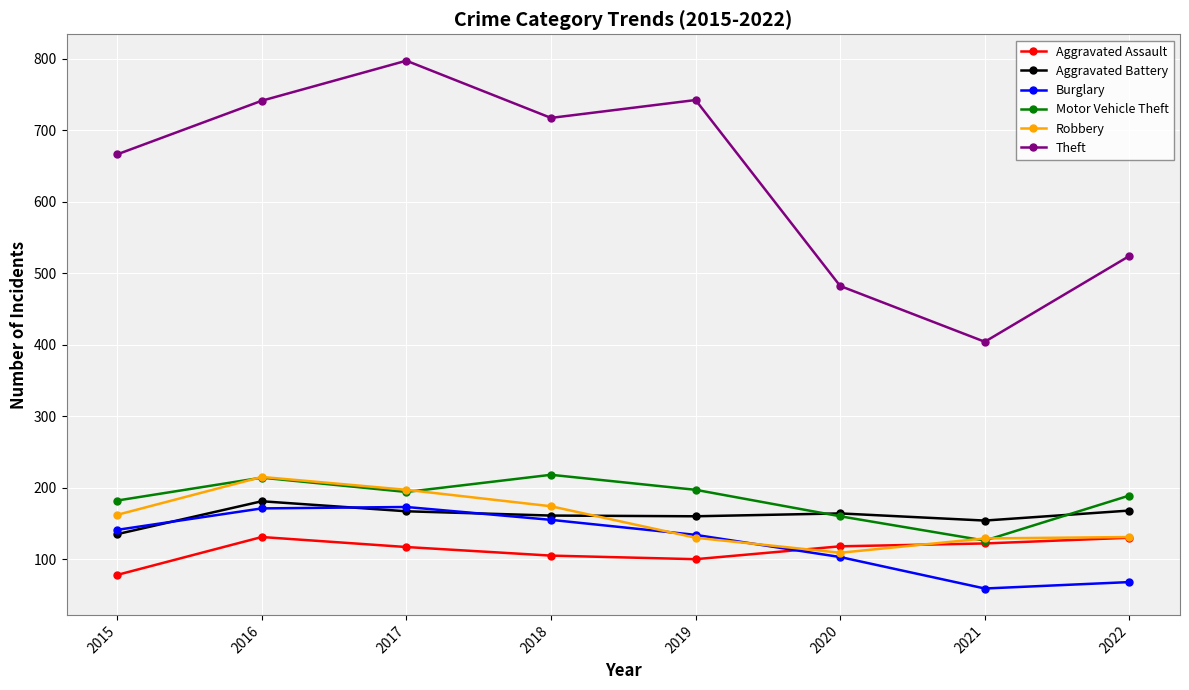

Read the Burglary value at 2019.

134